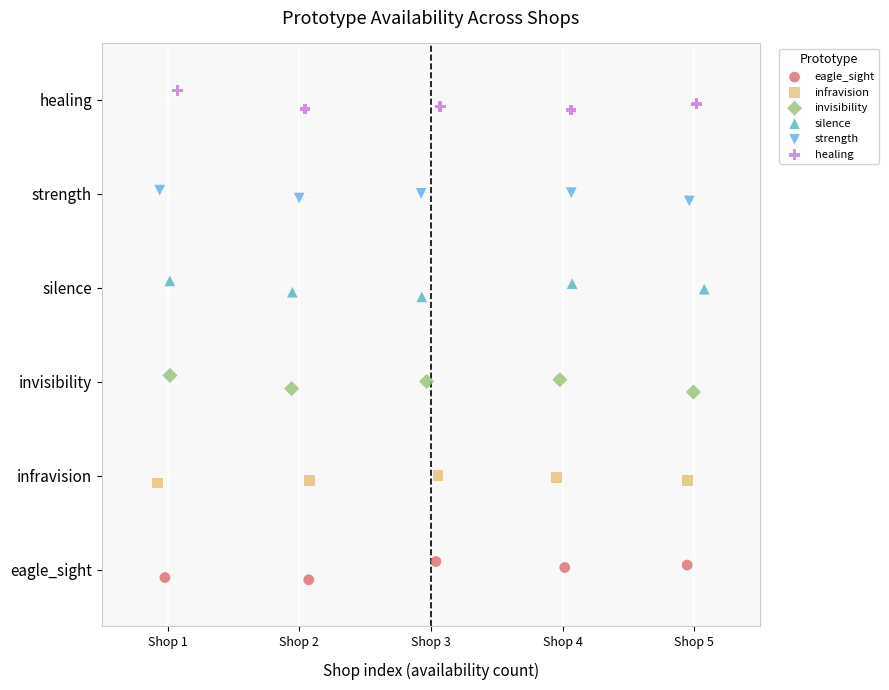

What are all the series names shown in the legend?

eagle_sight, infravision, invisibility, silence, strength, healing